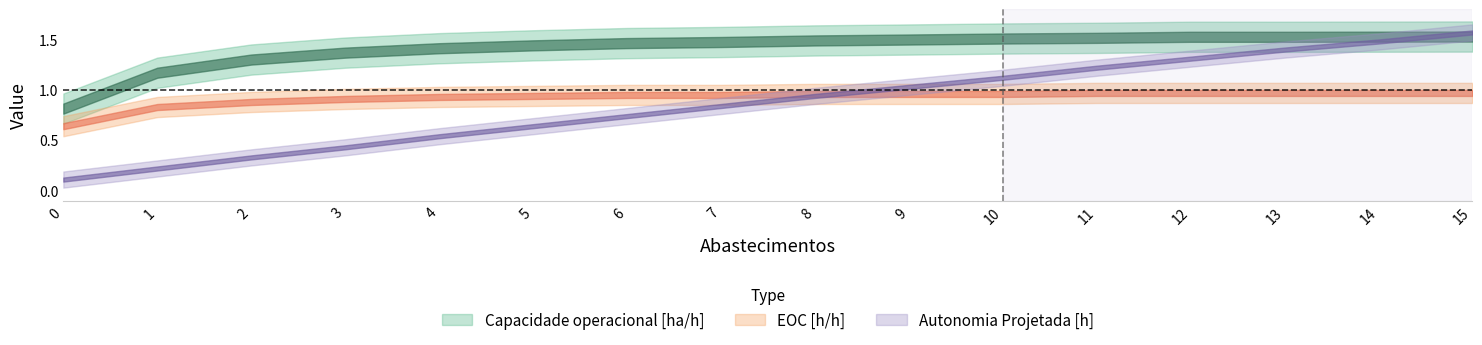

Is it true that EOC [h/h] equals 1.0 at 14?

True